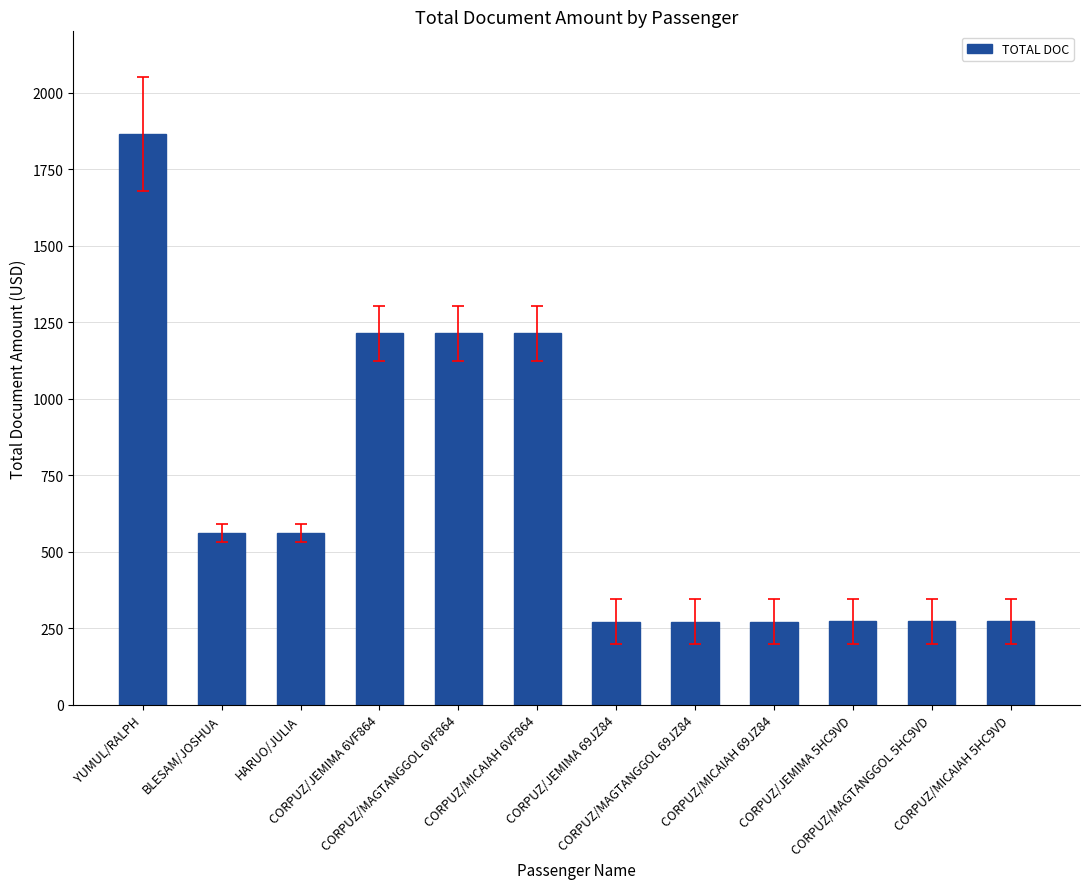

What is the minimum value shown in the chart?

271.6